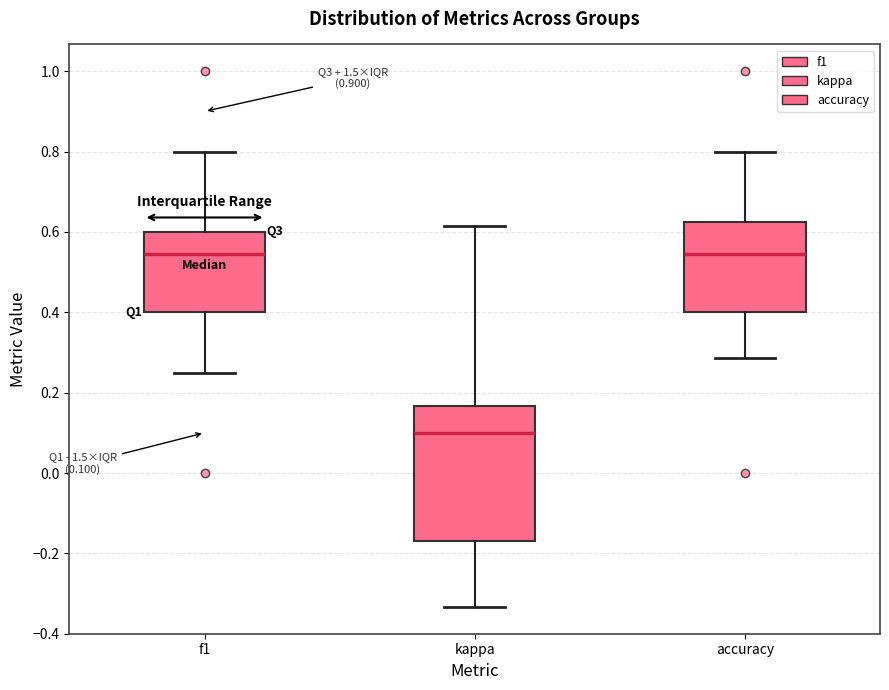

Comparing the boxes themselves (not the whiskers), which one is the tallest?

kappa